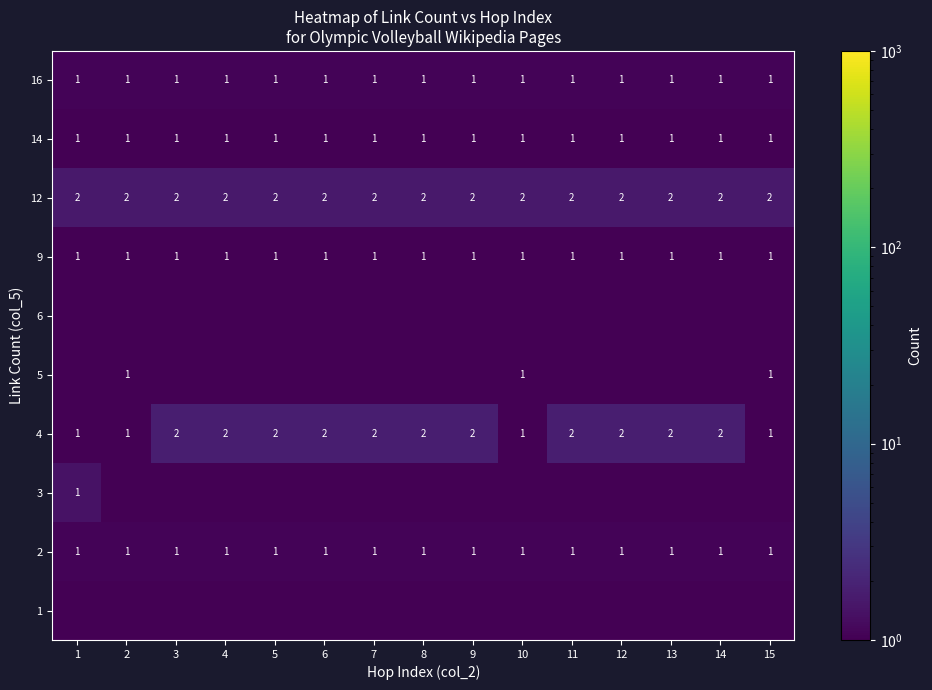

Count the number of categories in the chart.

15